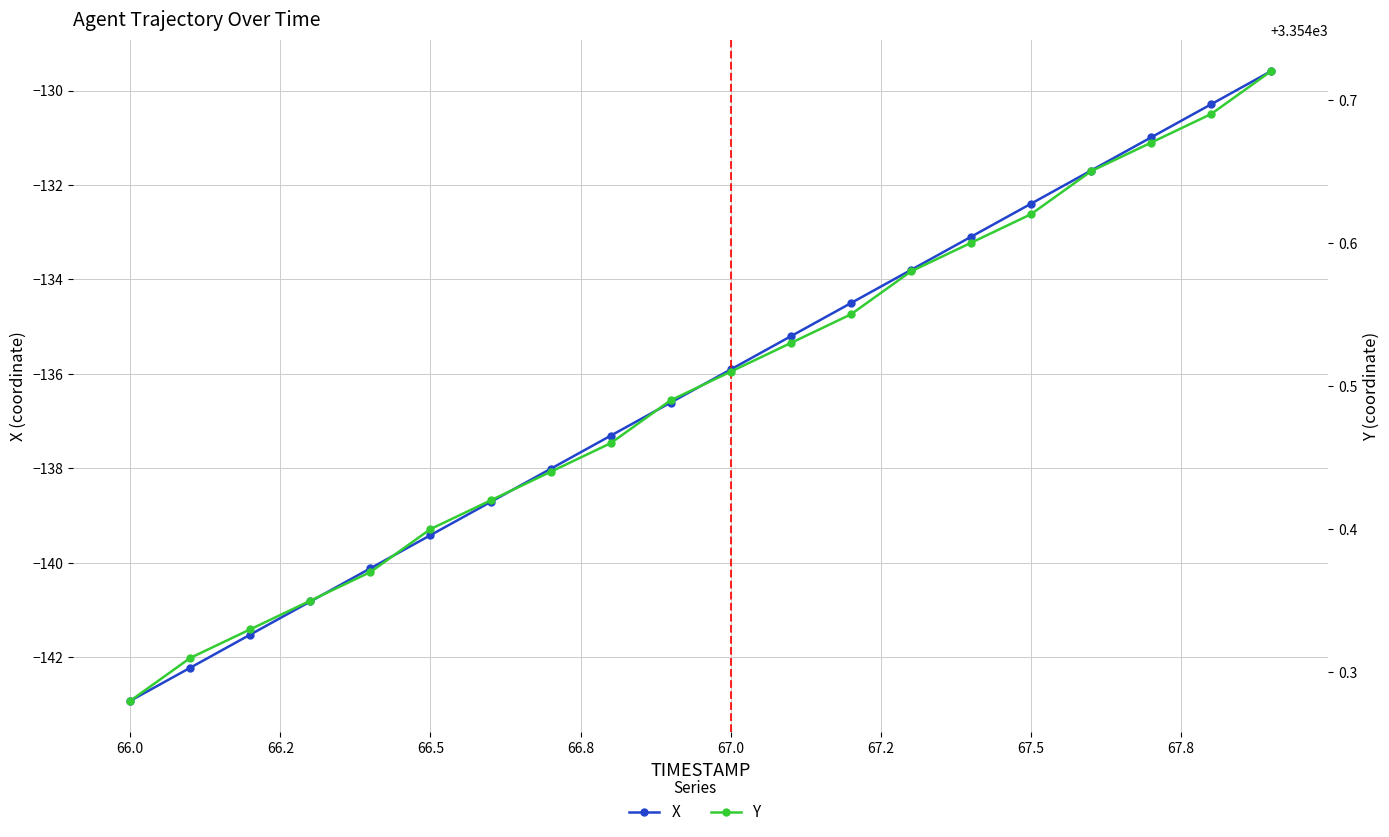

What is the minimum value shown in the chart?

-142.9